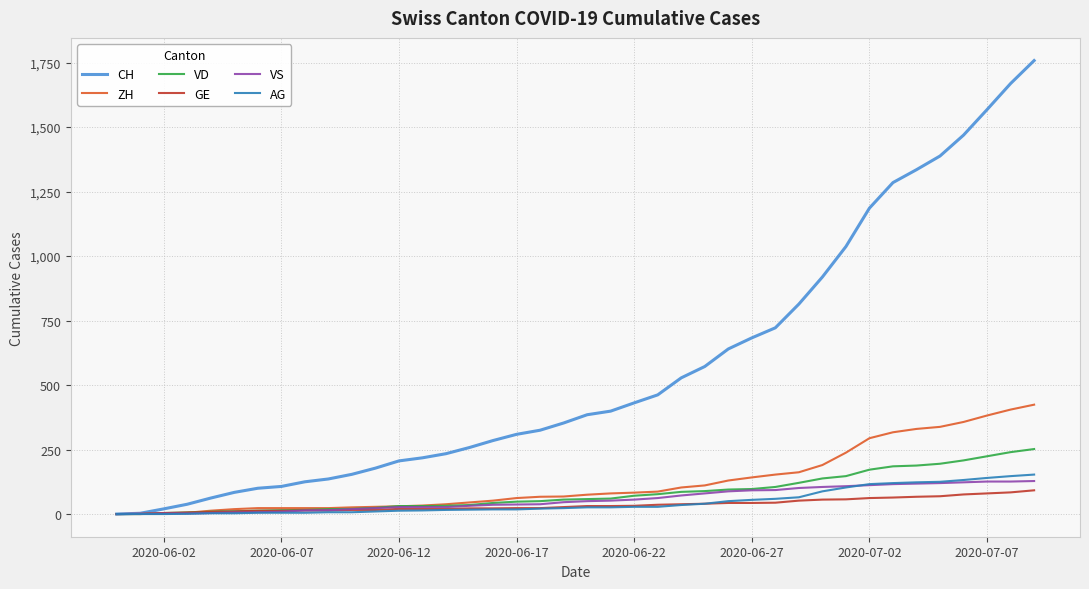

Which series has the largest range (max minus min)?

CH